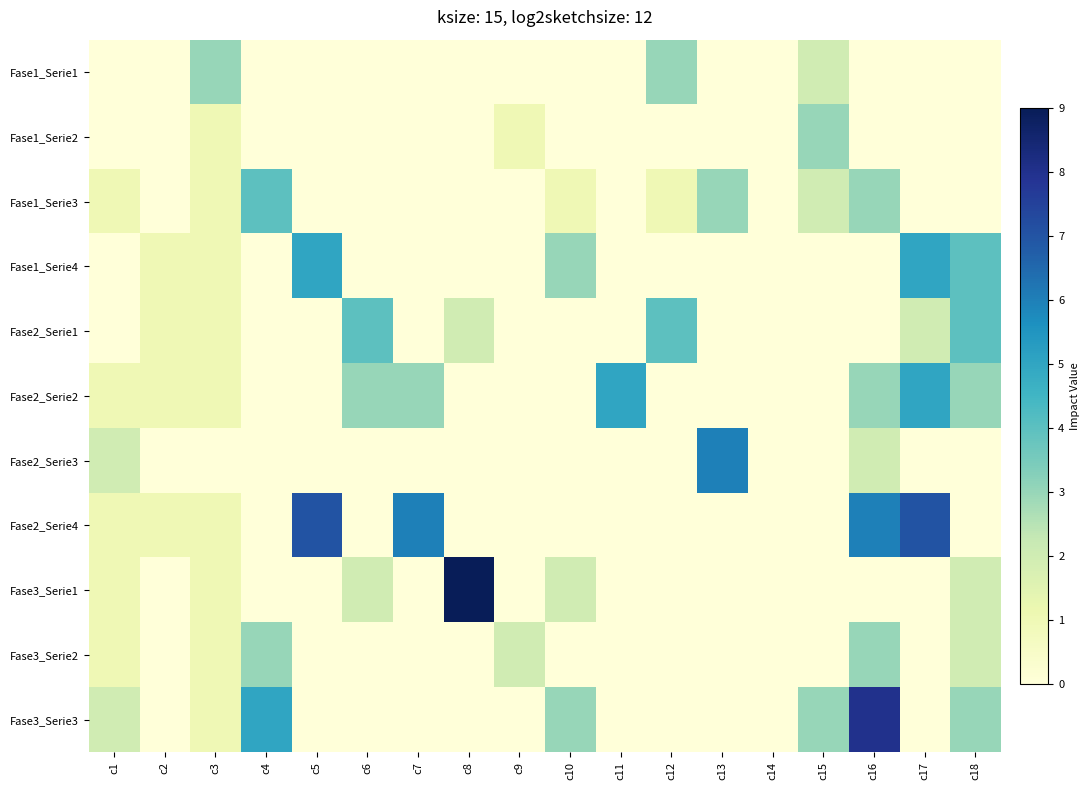

Reading right to left, extract all data points from this chart.

Fase1_Serie1: c18=0	c17=0	c16=0	c15=2	c14=0	c13=0	c12=3	c11=0	c10=0	c9=0	c8=0	c7=0	c6=0	c5=0	c4=0	c3=3	c2=0	c1=0
Fase1_Serie2: c18=0	c17=0	c16=0	c15=3	c14=0	c13=0	c12=0	c11=0	c10=0	c9=1	c8=0	c7=0	c6=0	c5=0	c4=0	c3=1	c2=0	c1=0
Fase1_Serie3: c18=0	c17=0	c16=3	c15=2	c14=0	c13=3	c12=1	c11=0	c10=1	c9=0	c8=0	c7=0	c6=0	c5=0	c4=4	c3=1	c2=0	c1=1
Fase1_Serie4: c18=4	c17=5	c16=0	c15=0	c14=0	c13=0	c12=0	c11=0	c10=3	c9=0	c8=0	c7=0	c6=0	c5=5	c4=0	c3=1	c2=1	c1=0
Fase2_Serie1: c18=4	c17=2	c16=0	c15=0	c14=0	c13=0	c12=4	c11=0	c10=0	c9=0	c8=2	c7=0	c6=4	c5=0	c4=0	c3=1	c2=1	c1=0
Fase2_Serie2: c18=3	c17=5	c16=3	c15=0	c14=0	c13=0	c12=0	c11=5	c10=0	c9=0	c8=0	c7=3	c6=3	c5=0	c4=0	c3=1	c2=1	c1=1
Fase2_Serie3: c18=0	c17=0	c16=2	c15=0	c14=0	c13=6	c12=0	c11=0	c10=0	c9=0	c8=0	c7=0	c6=0	c5=0	c4=0	c3=0	c2=0	c1=2
Fase2_Serie4: c18=0	c17=7	c16=6	c15=0	c14=0	c13=0	c12=0	c11=0	c10=0	c9=0	c8=0	c7=6	c6=0	c5=7	c4=0	c3=1	c2=1	c1=1
Fase3_Serie1: c18=2	c17=0	c16=0	c15=0	c14=0	c13=0	c12=0	c11=0	c10=2	c9=0	c8=9	c7=0	c6=2	c5=0	c4=0	c3=1	c2=0	c1=1
Fase3_Serie2: c18=2	c17=0	c16=3	c15=0	c14=0	c13=0	c12=0	c11=0	c10=0	c9=2	c8=0	c7=0	c6=0	c5=0	c4=3	c3=1	c2=0	c1=1
Fase3_Serie3: c18=3	c17=0	c16=8	c15=3	c14=0	c13=0	c12=0	c11=0	c10=3	c9=0	c8=0	c7=0	c6=0	c5=0	c4=5	c3=1	c2=0	c1=2